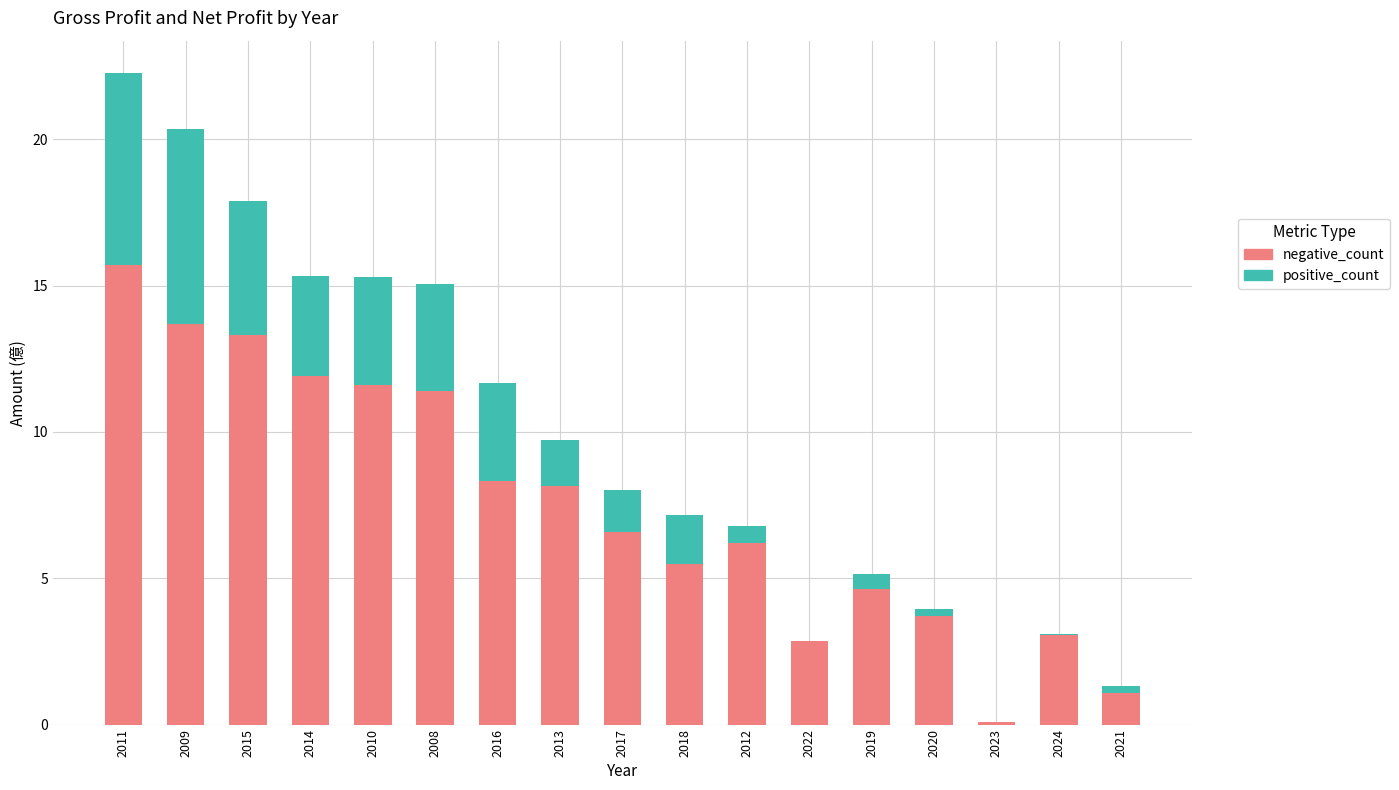

At which category is the sum across all series the highest?

2011